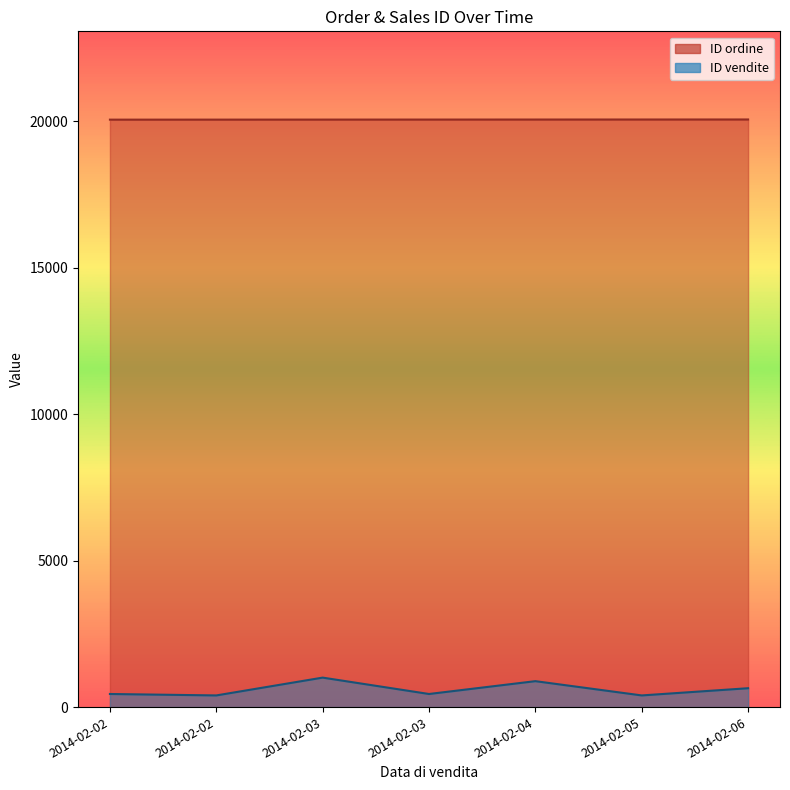

Reading right to left, list all the values displayed in this chart.

ID ordine: 2014-02-06=20056	2014-02-05=20055	2014-02-04=20054	2014-02-03=20053	2014-02-03=20052	2014-02-02=20051	2014-02-02=20050
ID vendite: 2014-02-06=644	2014-02-05=398	2014-02-04=885	2014-02-03=447	2014-02-03=1006	2014-02-02=398	2014-02-02=447